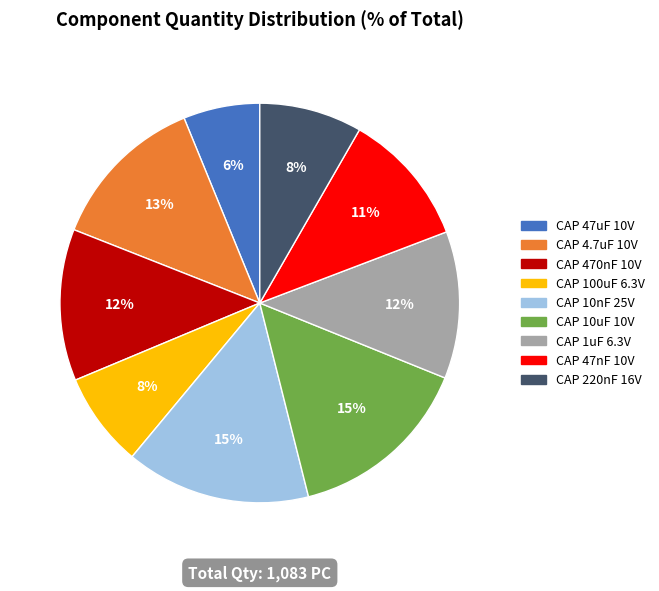

Which category has the smallest portion of the pie?

CAP 47uF 10V